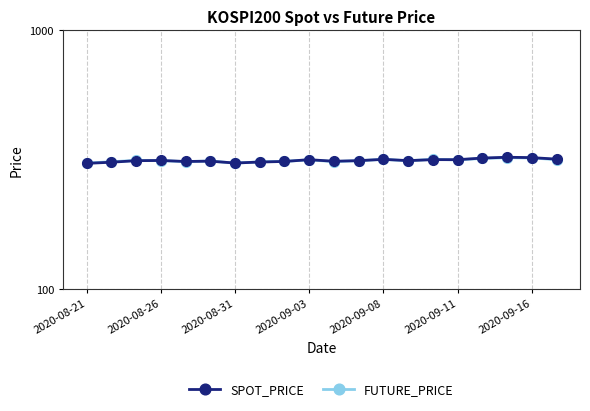

What is the sum of all SPOT_PRICE values?

6286.2